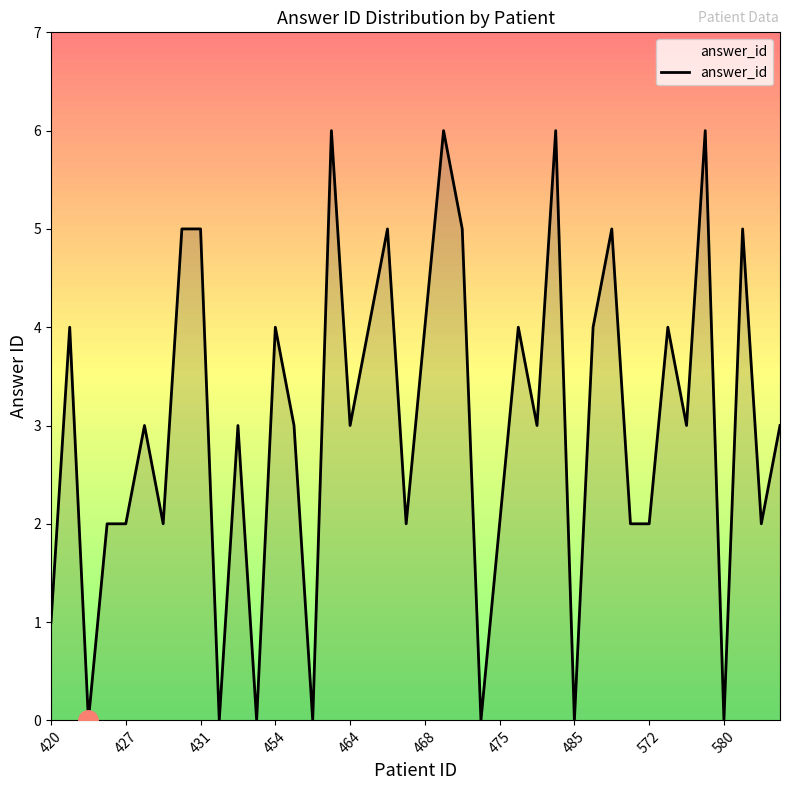

What is the greatest value displayed?

6